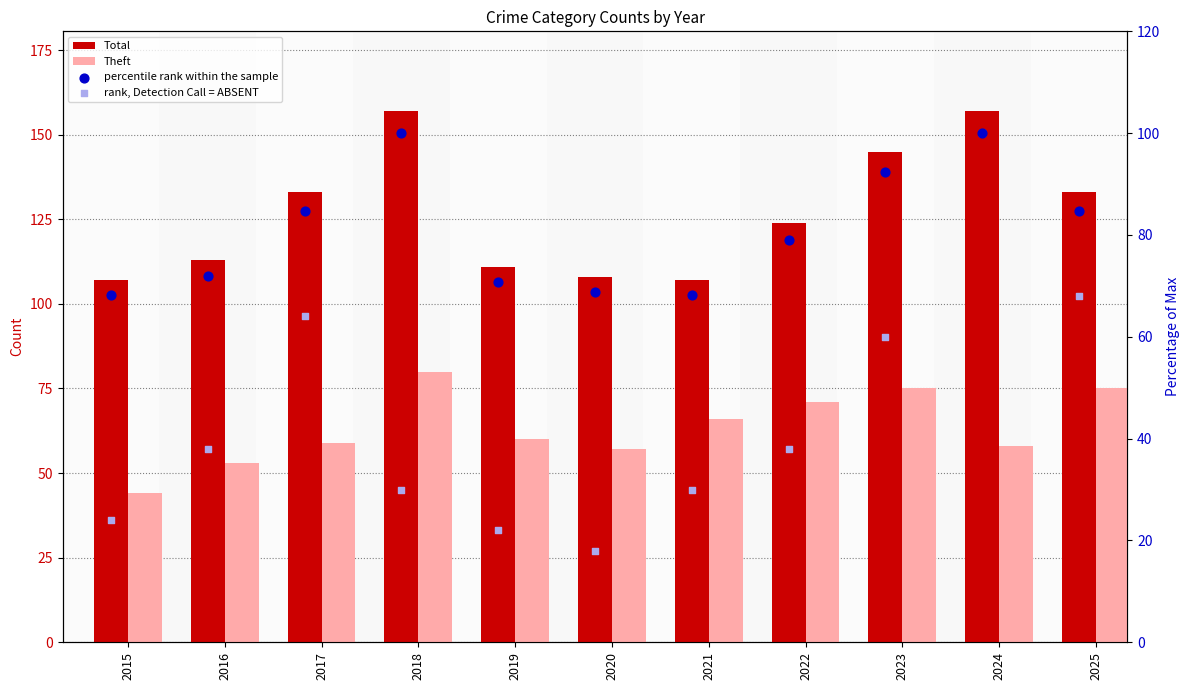

At how many categories does at least one series exceed 46?

11